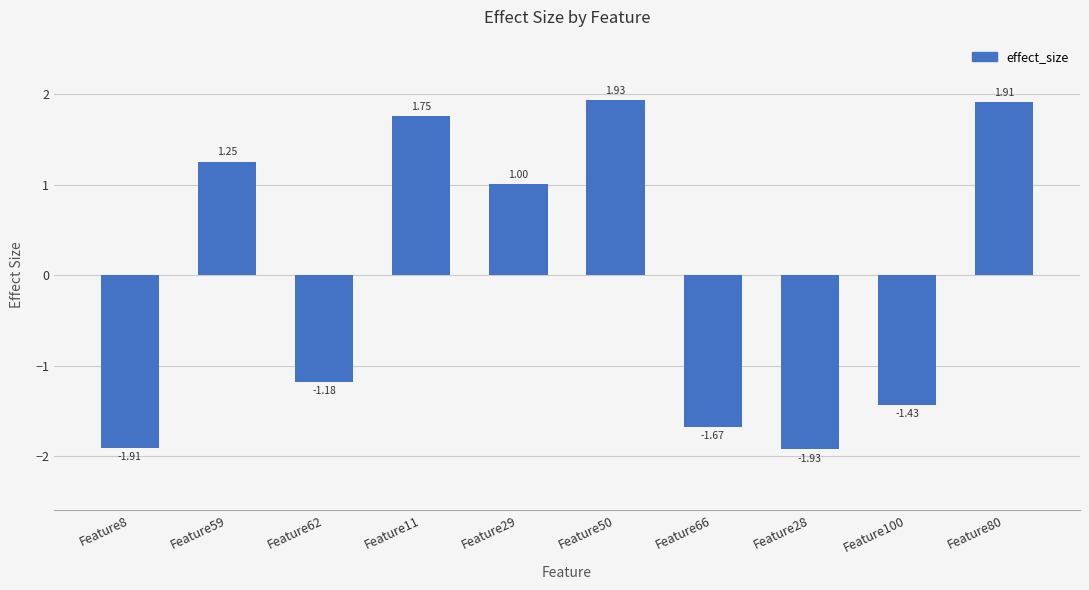

What is the difference between the maximum and second lowest values?

3.8